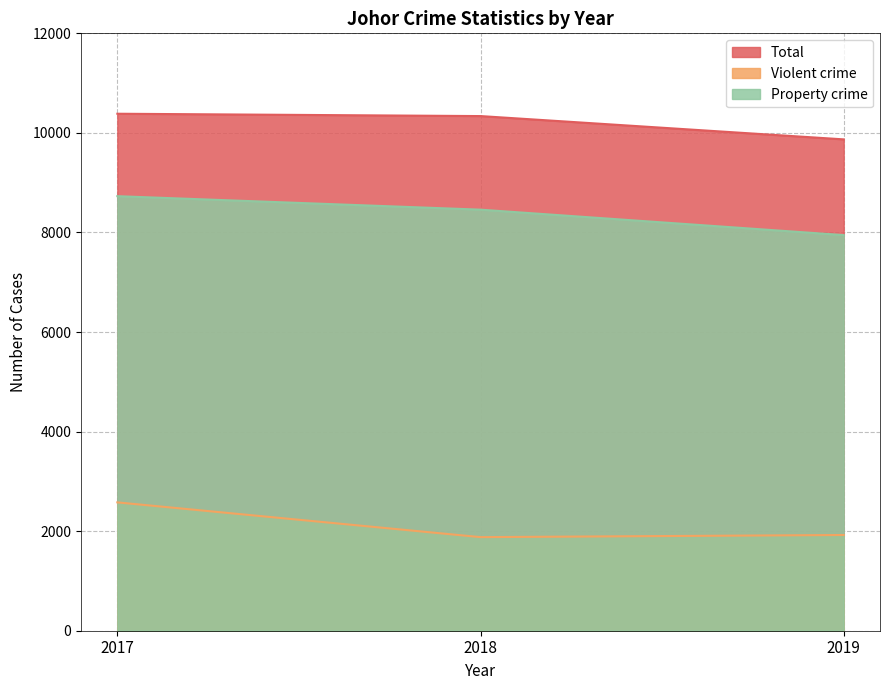

What is the difference between the maximum and minimum values in the Total series?

515